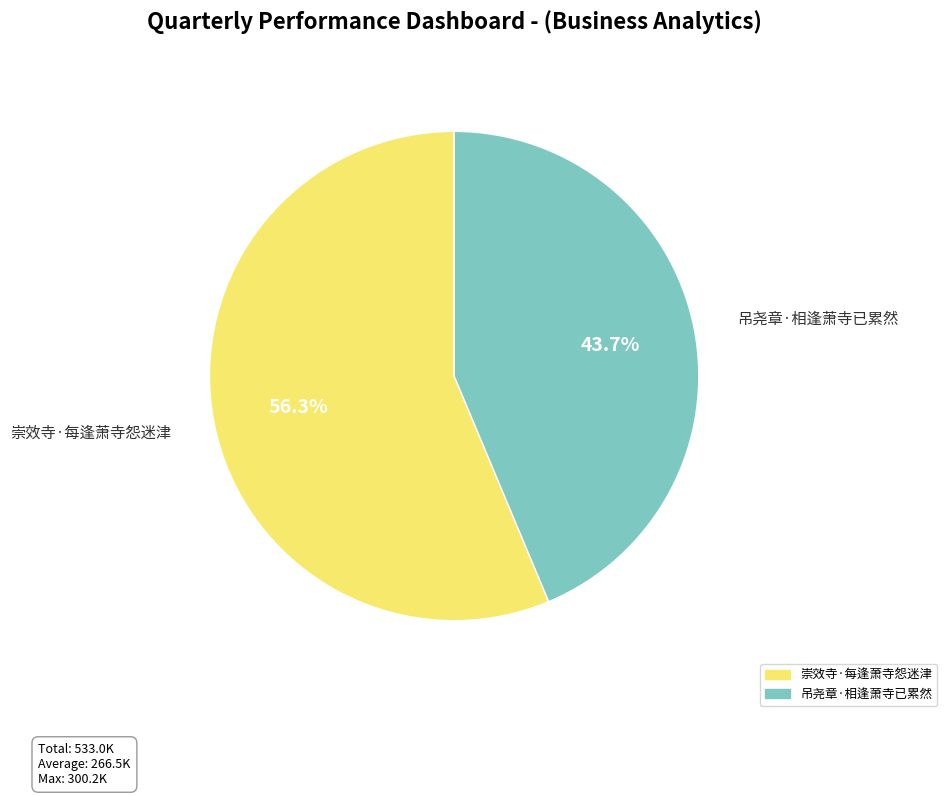

What percentage is the 崇效寺·每逢萧寺怨迷津 slice, to the nearest percent?

56%